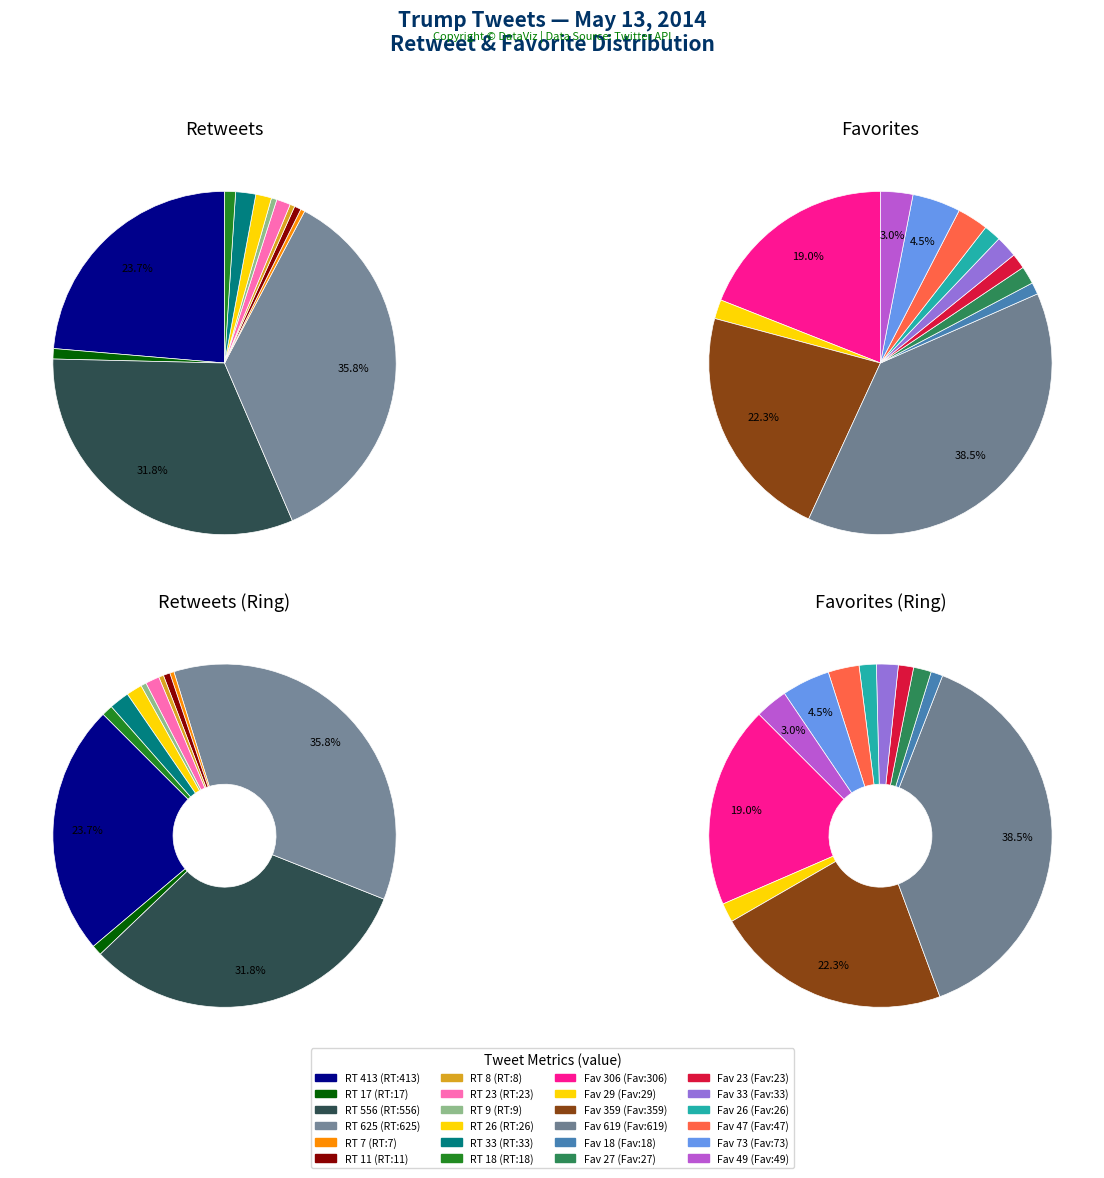

To the nearest percent, what is the average slice percentage?

8%